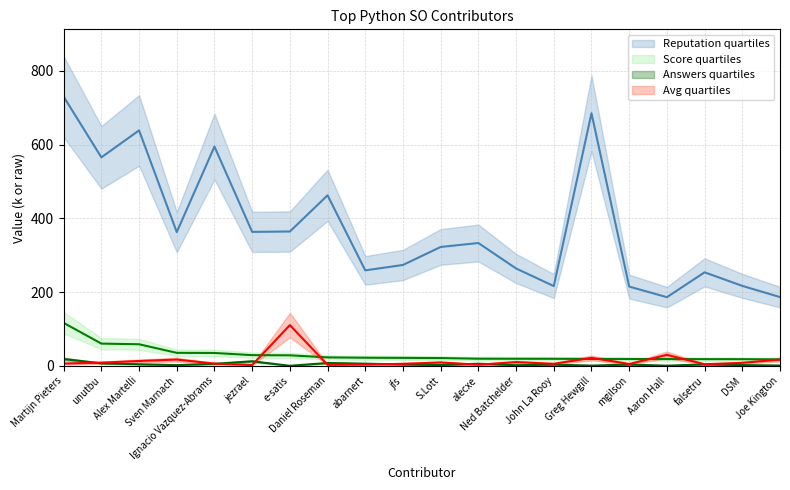

What is the difference between the maximum and minimum values in the Avg series?

108.3